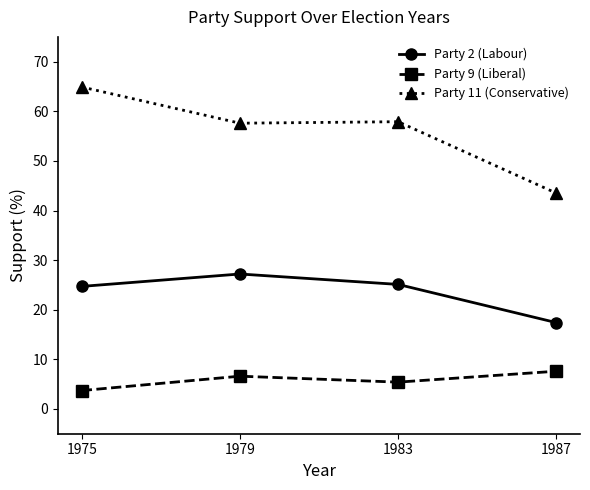

Does the chart have visible grid lines?

No